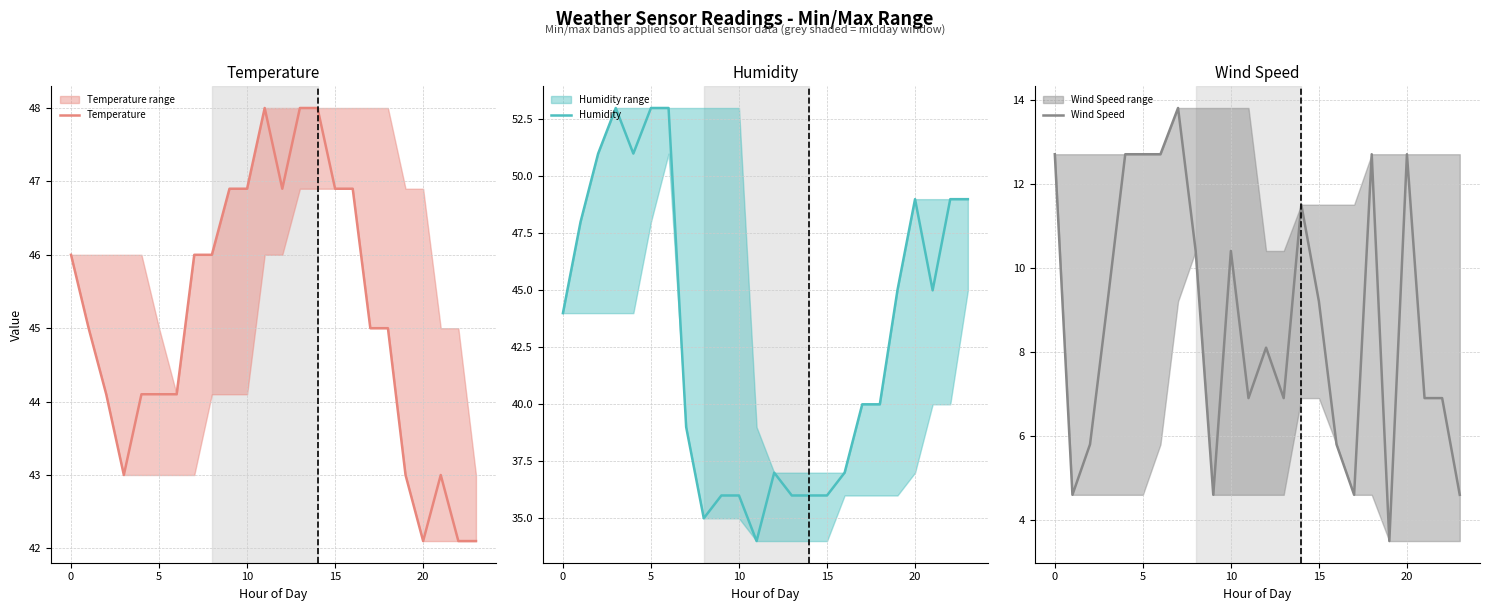

At which label is Humidity closest to 43?

0